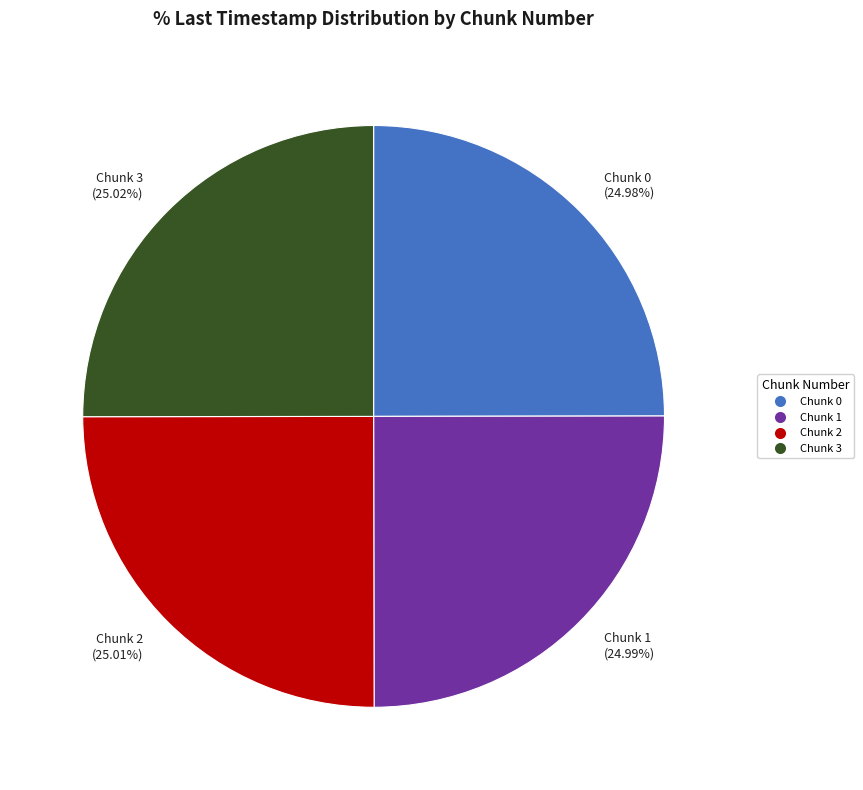

What is the ratio of the value at Chunk 2 to the value at Chunk 1?

1.0